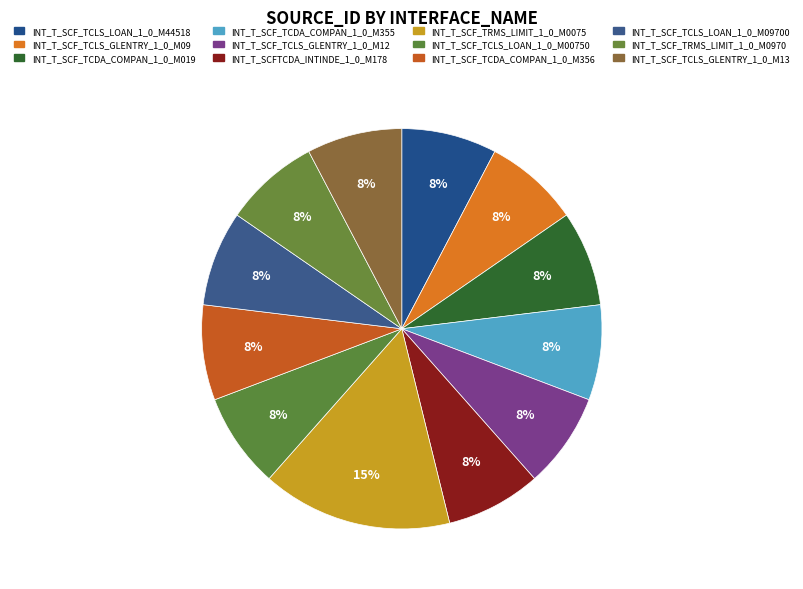

How many slices are in this pie chart?

12